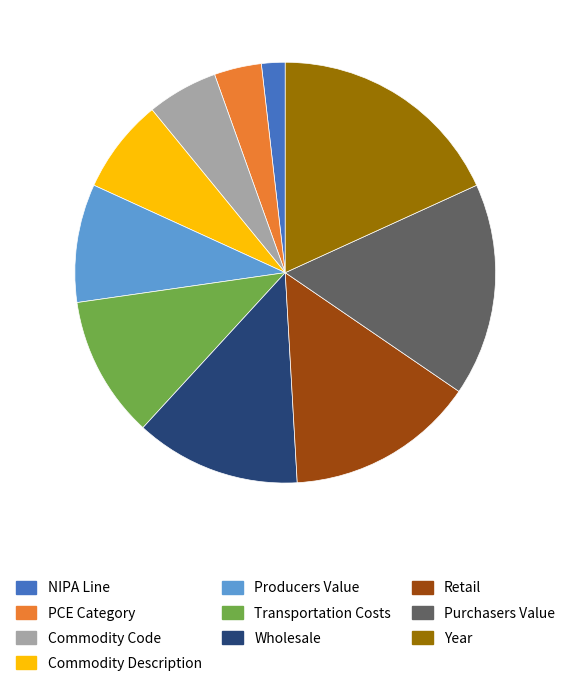

Does Purchasers Value represent more than half of the total?

No